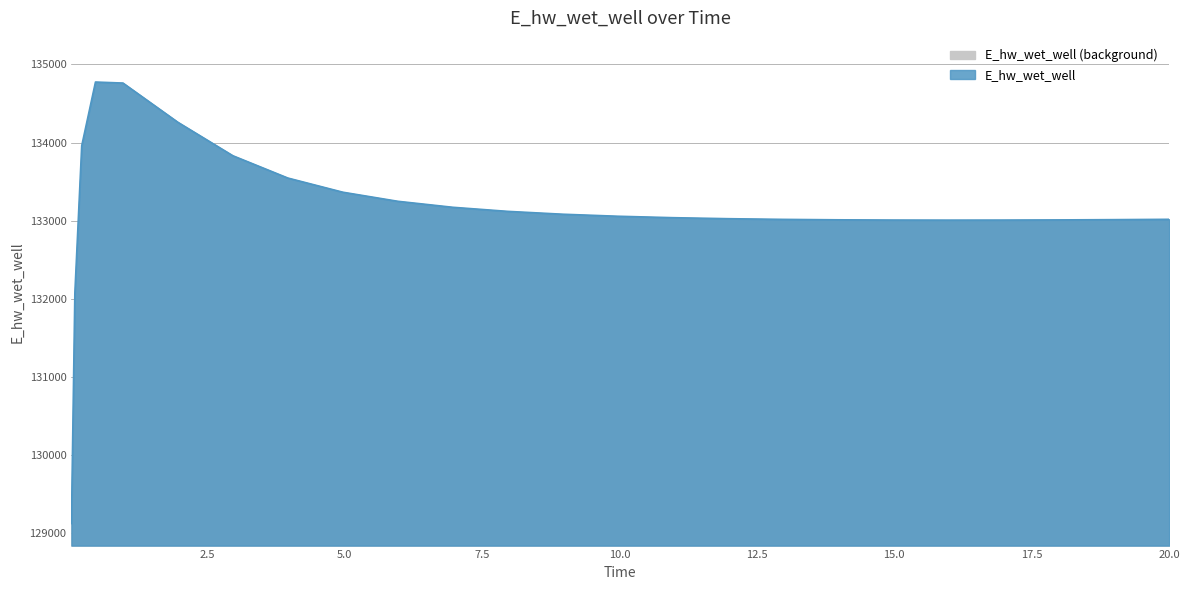

How many data points does each series have?

25